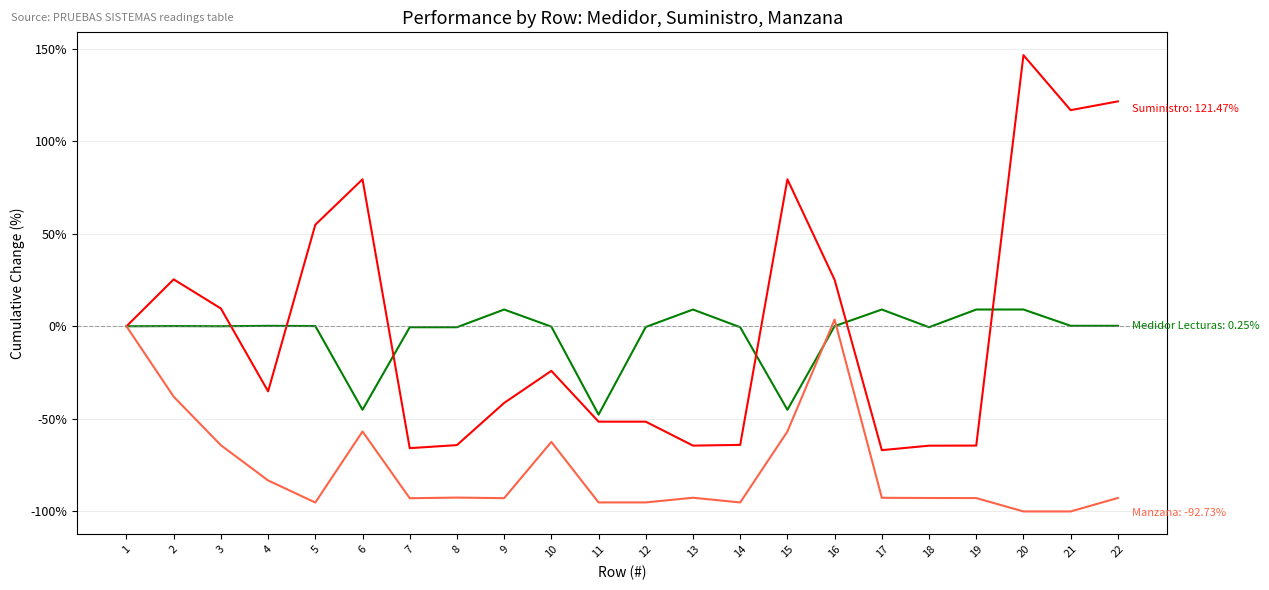

Which label corresponds to the largest value in the chart?

20